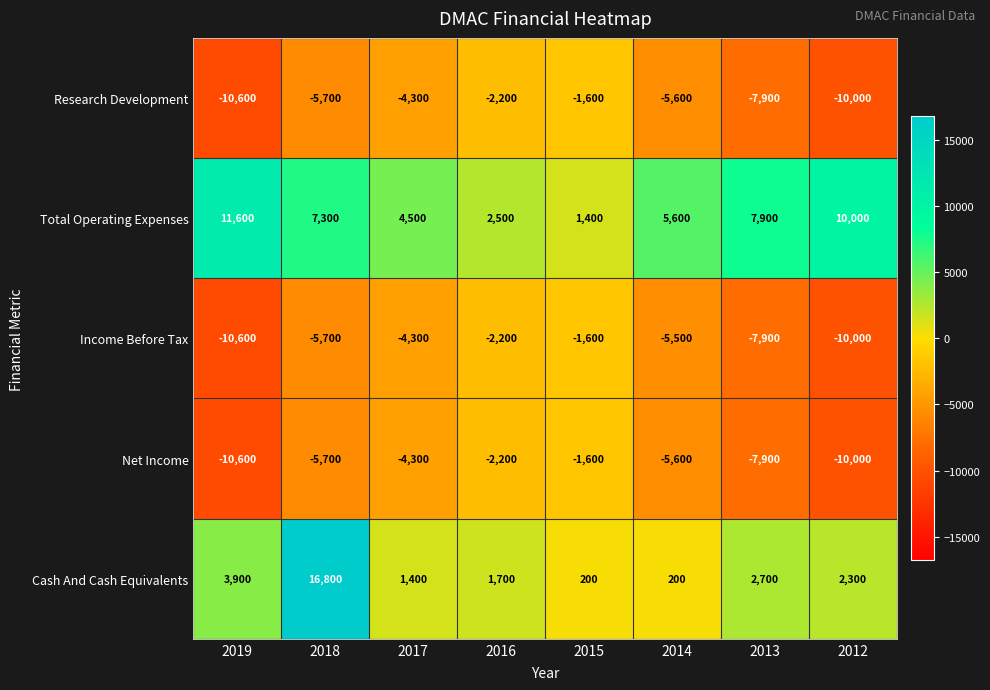

What is the sum of the Income Before Tax values at 2012 and 2018?

-15700